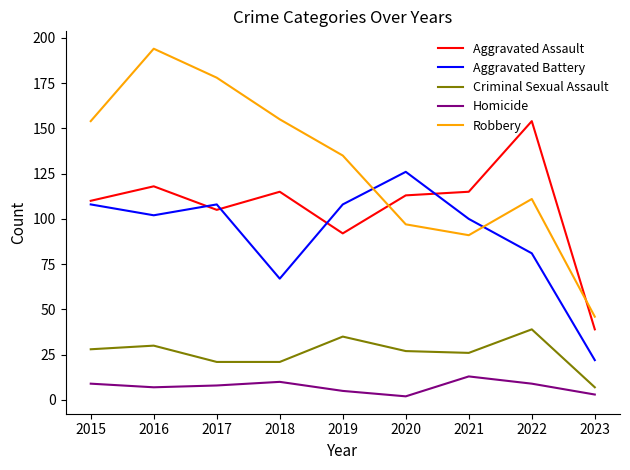

At 2021, list the series in order from smallest to largest.

Homicide, Criminal Sexual Assault, Robbery, Aggravated Battery, Aggravated Assault